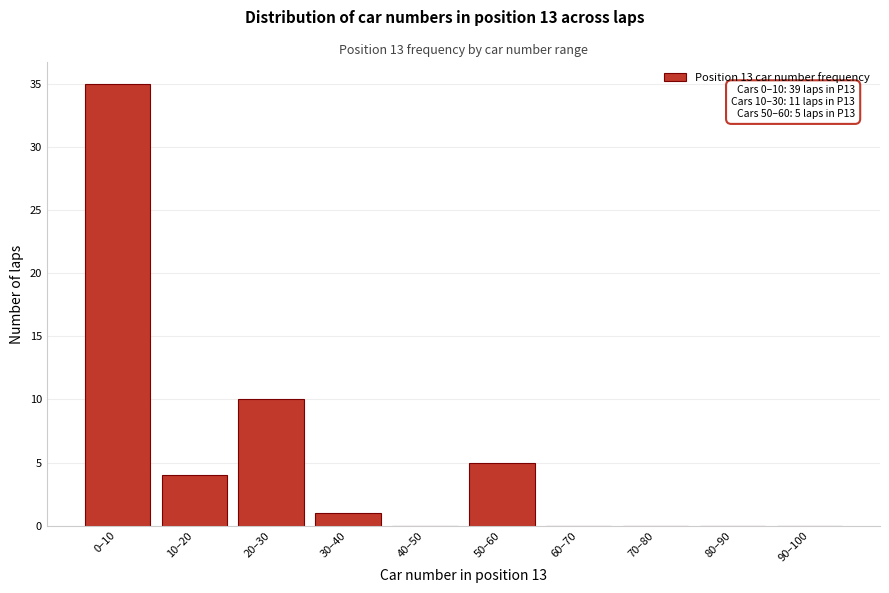

Reading left to right, list all the values displayed in this chart.

0–10=35	10–20=4	20–30=10	30–40=1	40–50=0	50–60=5	60–70=0	70–80=0	80–90=0	90–100=0